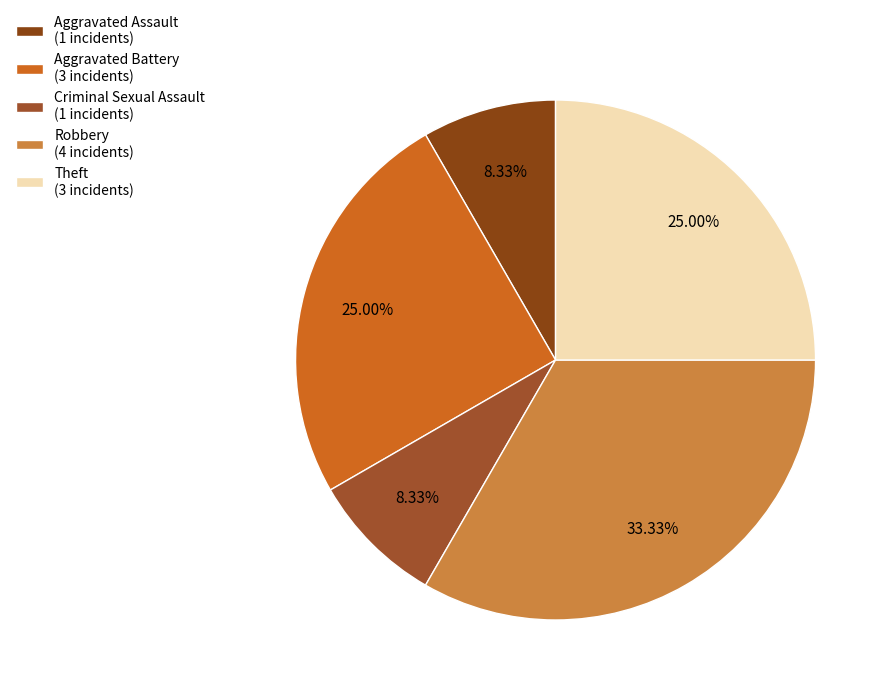

To the nearest percent, what is the difference between the Theft and Aggravated Assault slice percentages?

17%